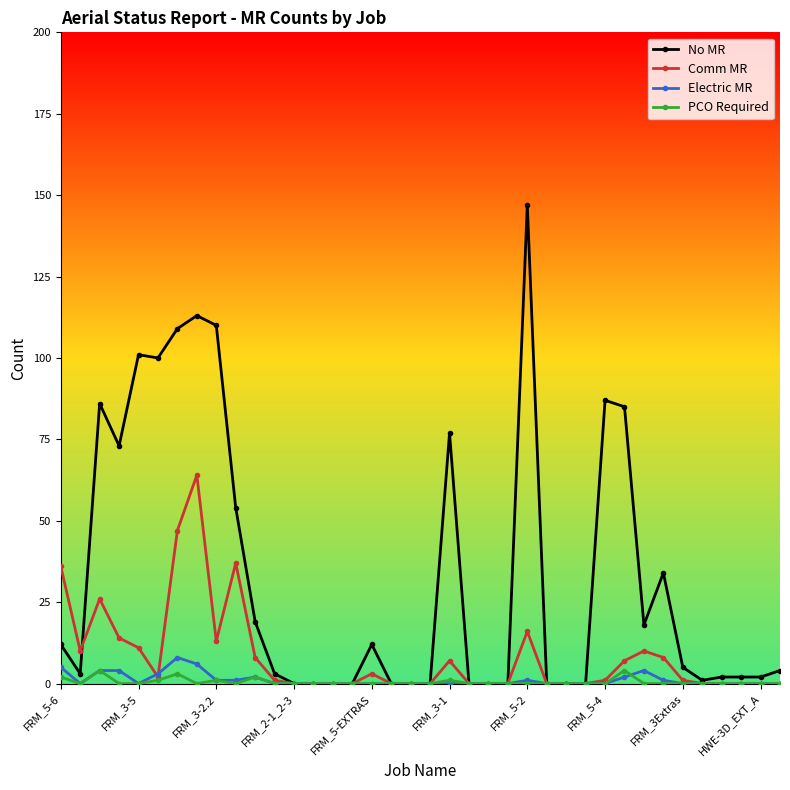

Which has a higher value, 23 or 36?

36